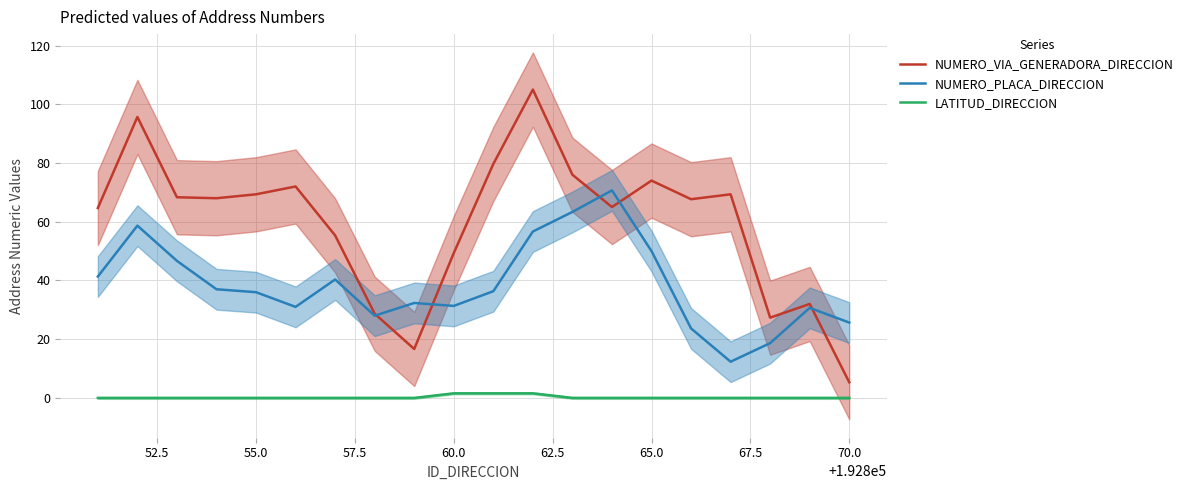

Rank the series by their maximum value, from lowest to highest.

LATITUD_DIRECCION, NUMERO_PLACA_DIRECCION, NUMERO_VIA_GENERADORA_DIRECCION